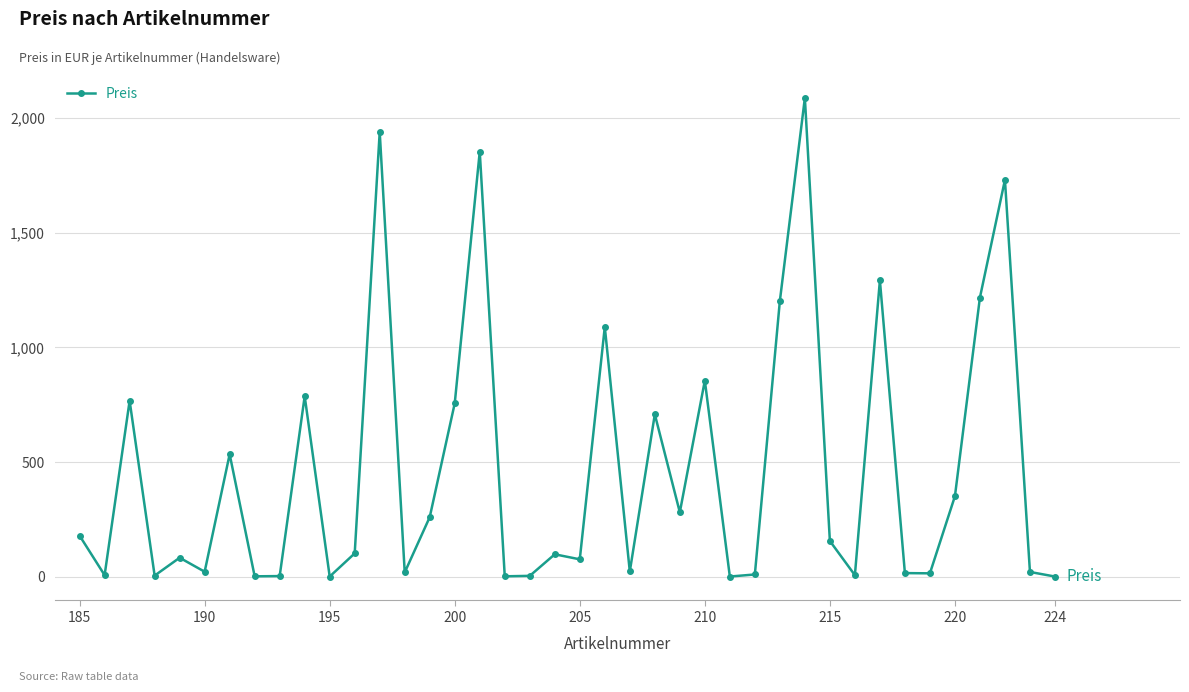

What is the sum of all values?

18561